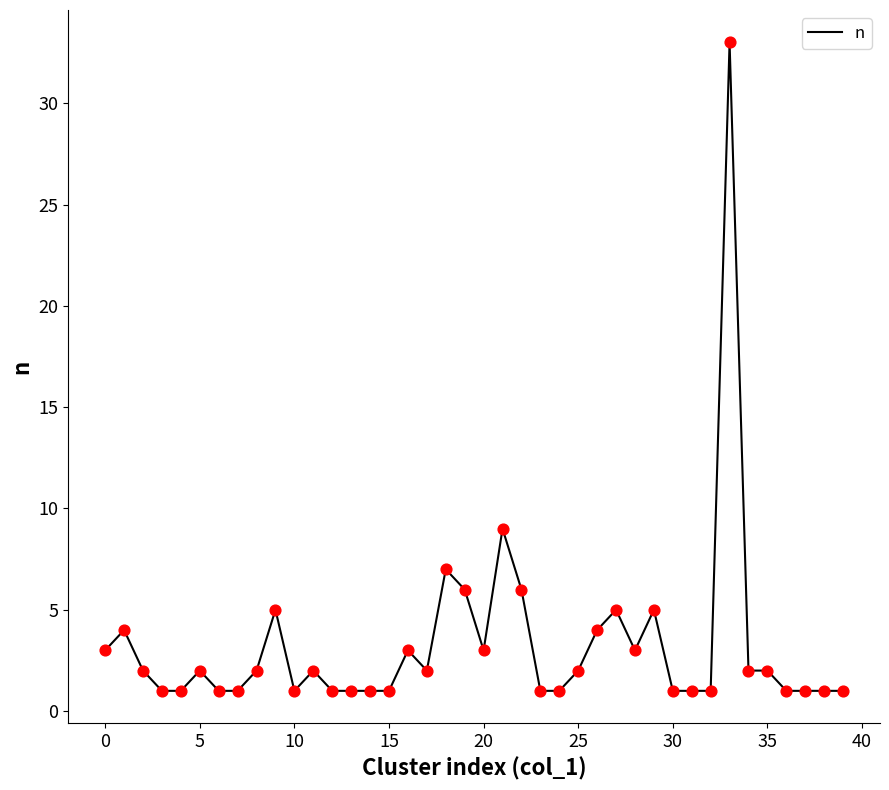

What is the maximum value shown in the chart?

33